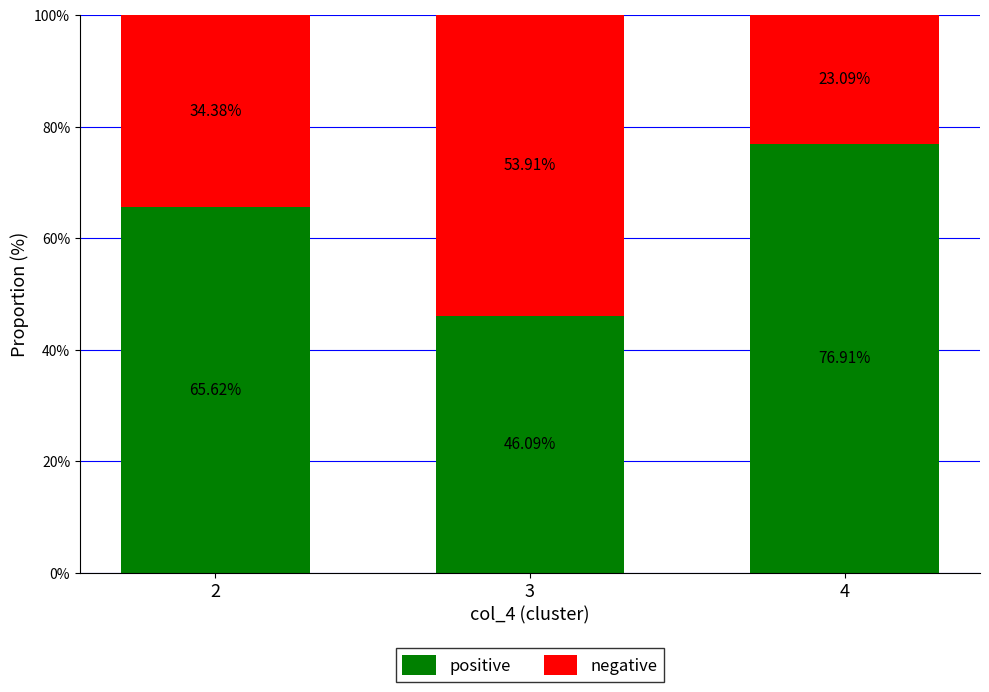

Rank the categories by positive value from highest to lowest.

4, 2, 3